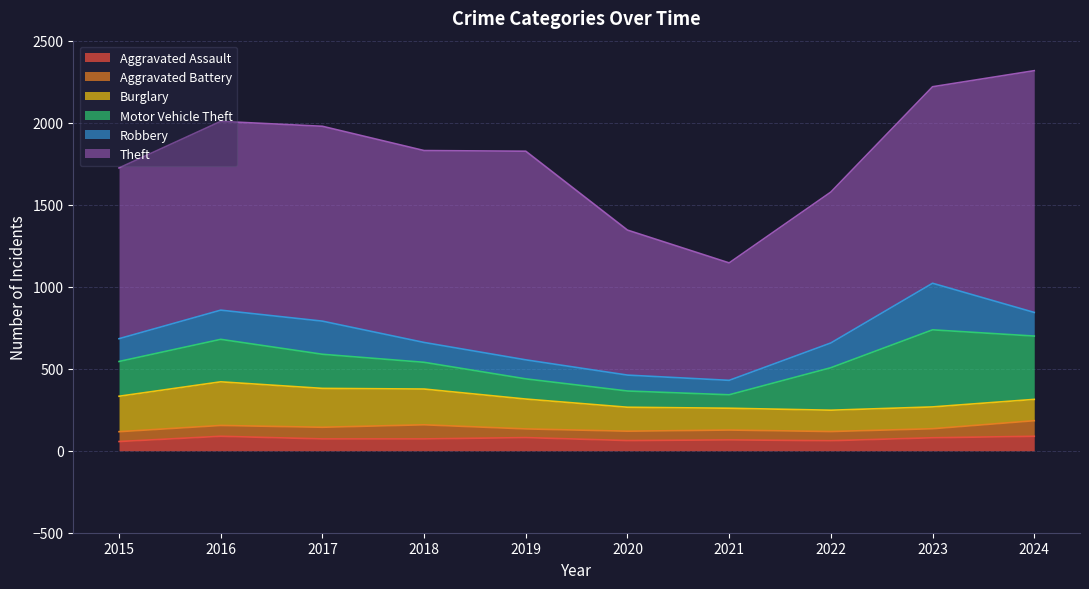

Between which two adjacent categories do Aggravated Assault and Aggravated Battery first intersect?

2015 and 2016